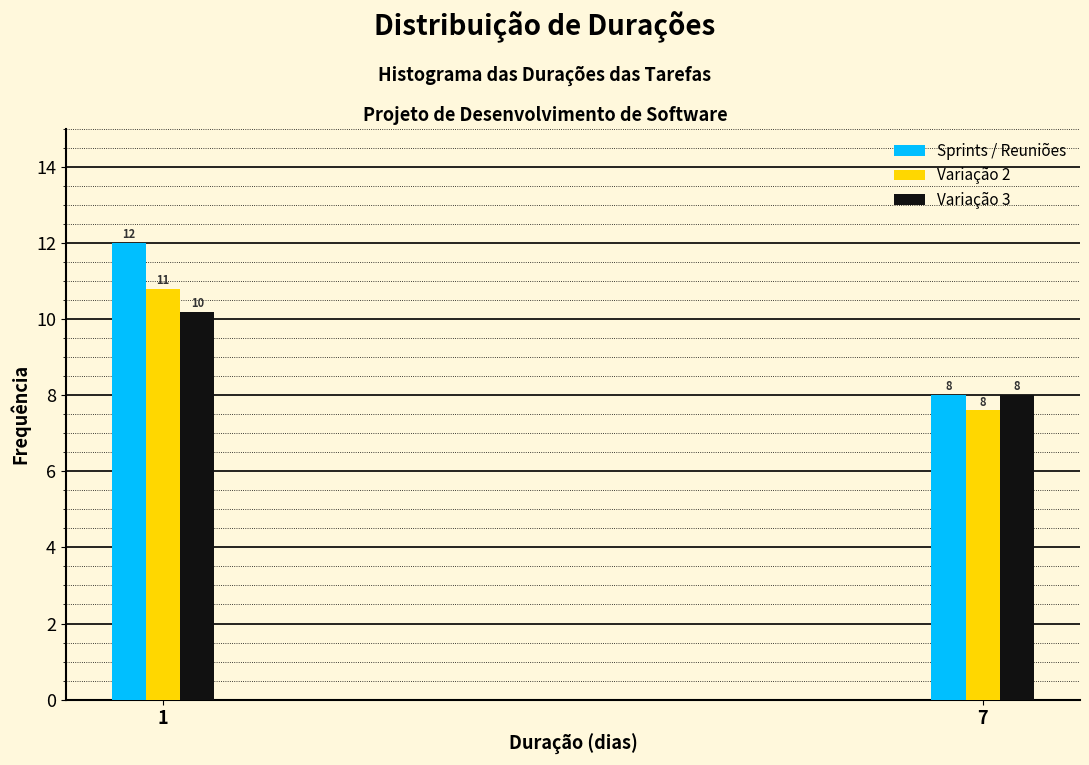

Between 1 and 7, which series saw the biggest shift?

Sprints / Reuniões